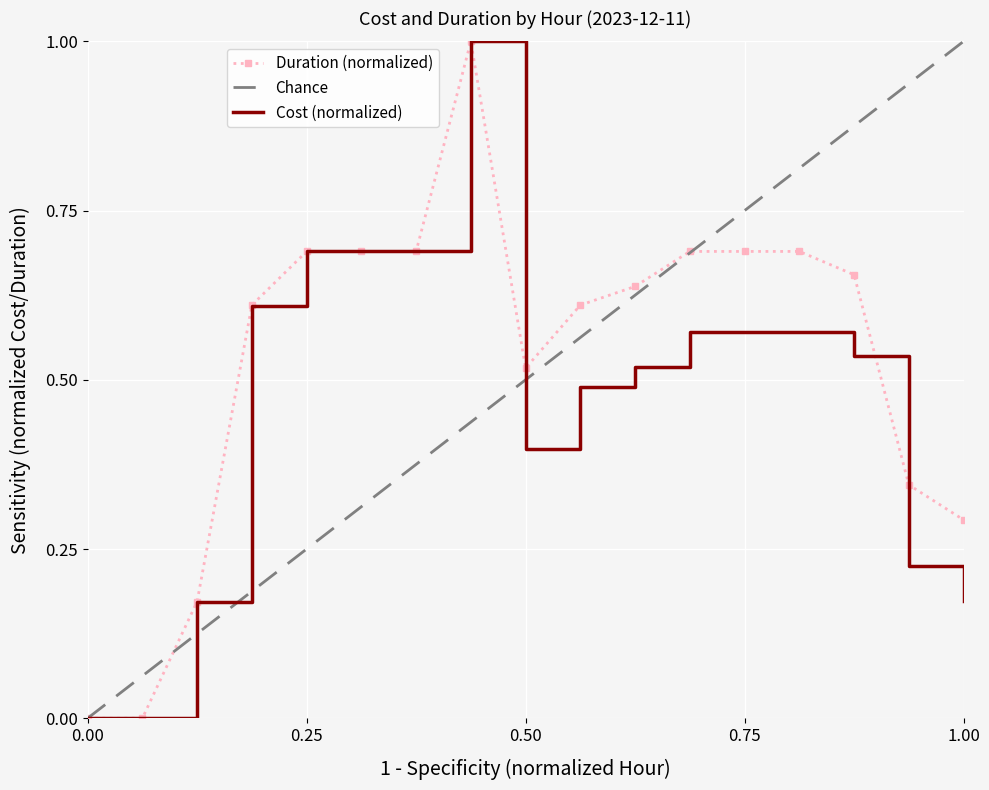

How many categories are shown in the chart?

17